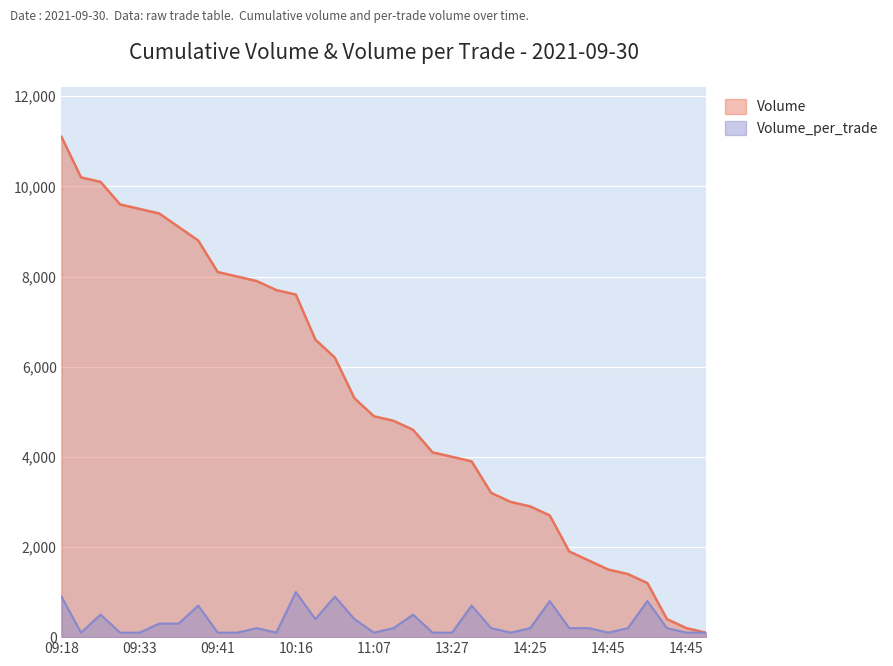

At how many categories does at least one series exceed 10984?

1